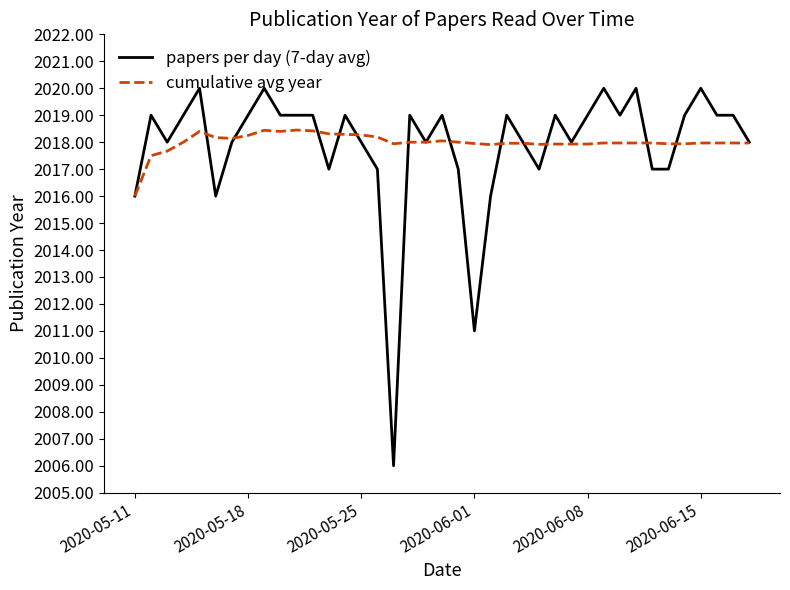

What is the maximum value shown in the chart?

2020.0